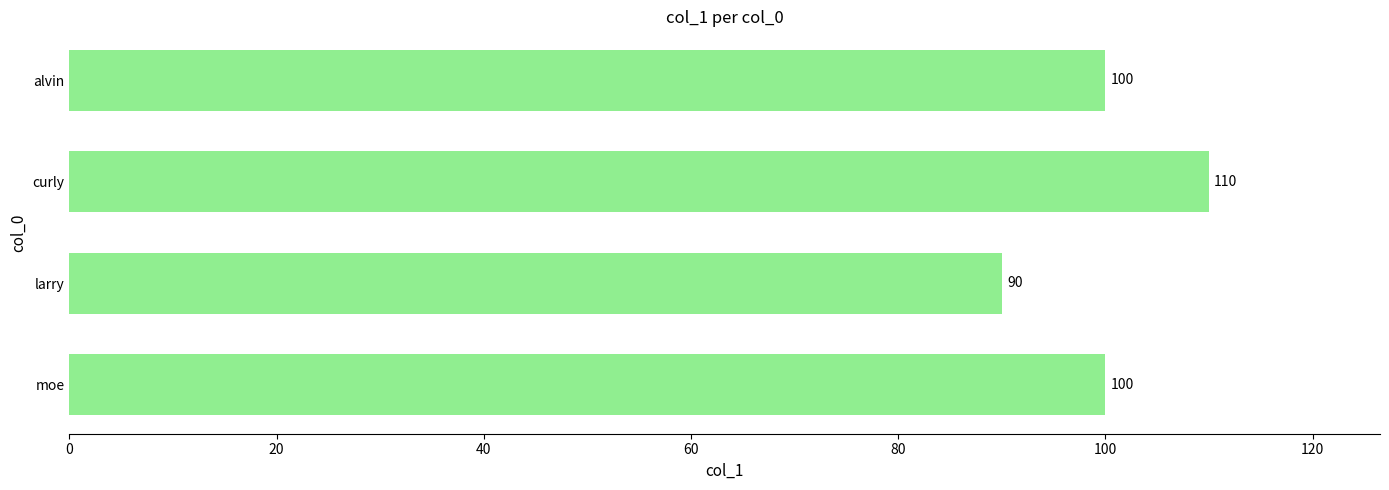

What is the maximum value shown in the chart?

110